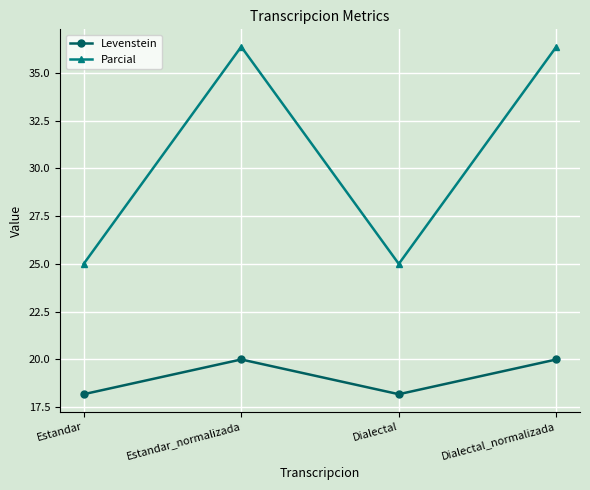

True or false: Levenstein and Parcial cross at least once.

False